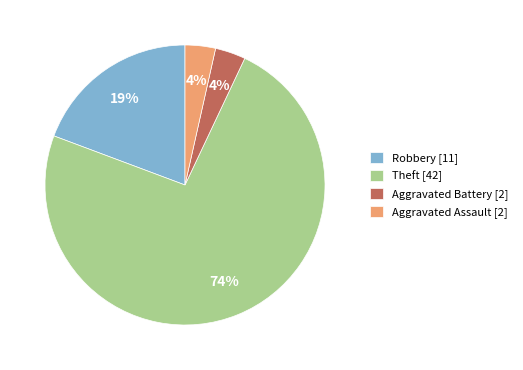

Approximately how many times larger is the value at Aggravated Battery [2] compared to Aggravated Assault [2]?

1.0